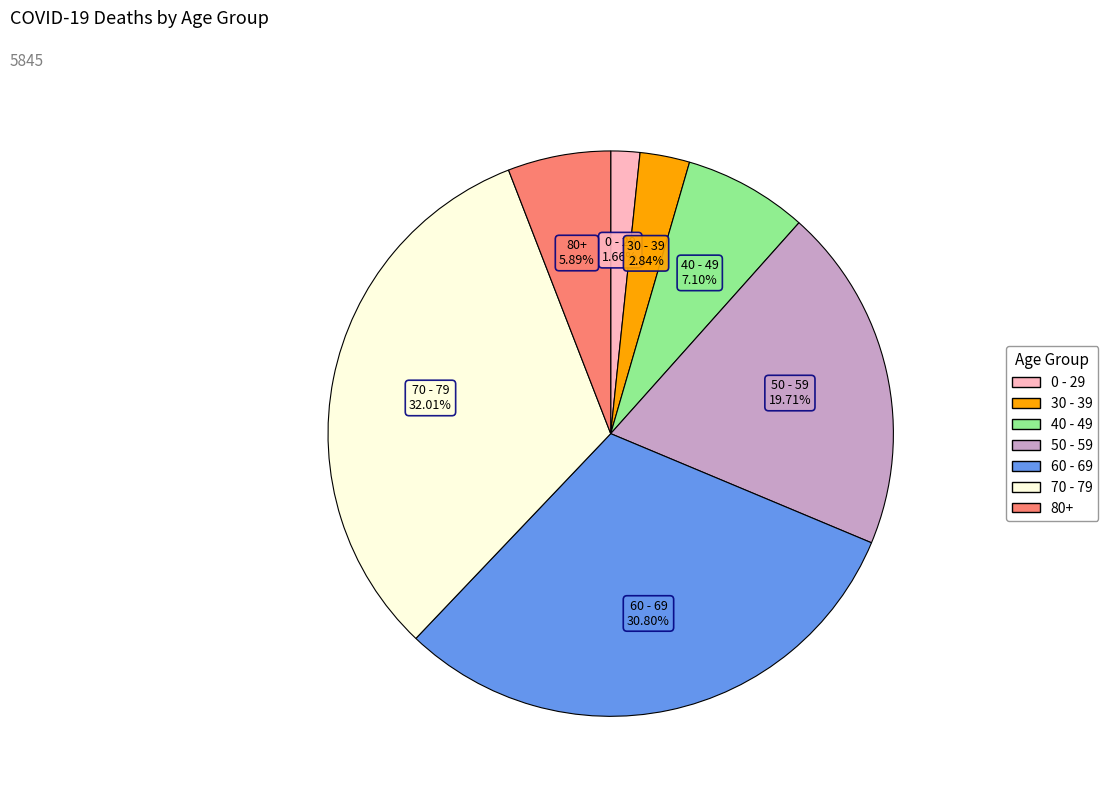

Is the sum of 30 - 39 and 50 - 59 greater than half?

No